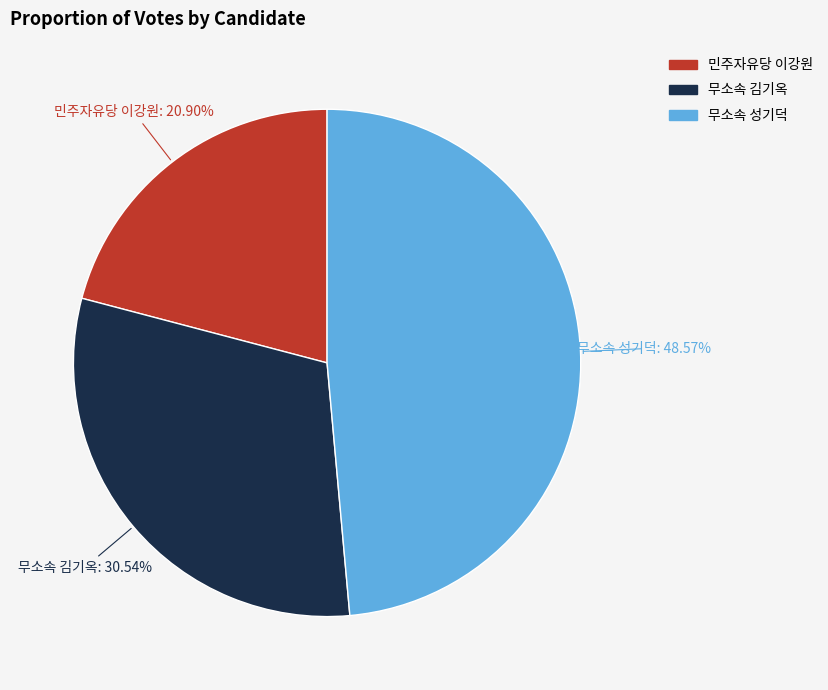

Count the number of slices in the pie.

3